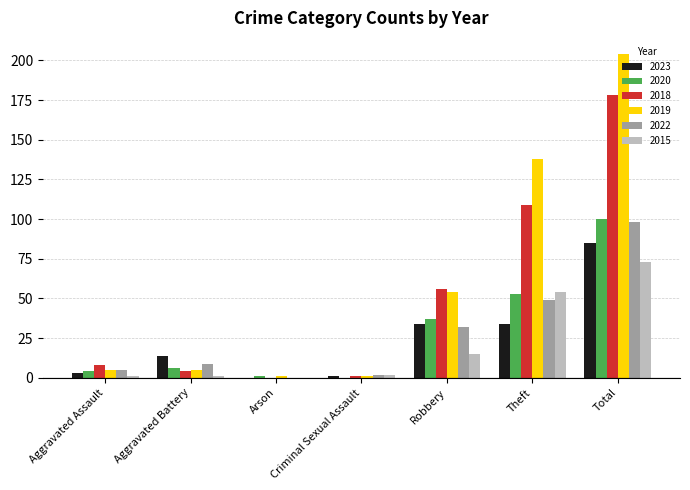

What is the total value across all series at Total?

738